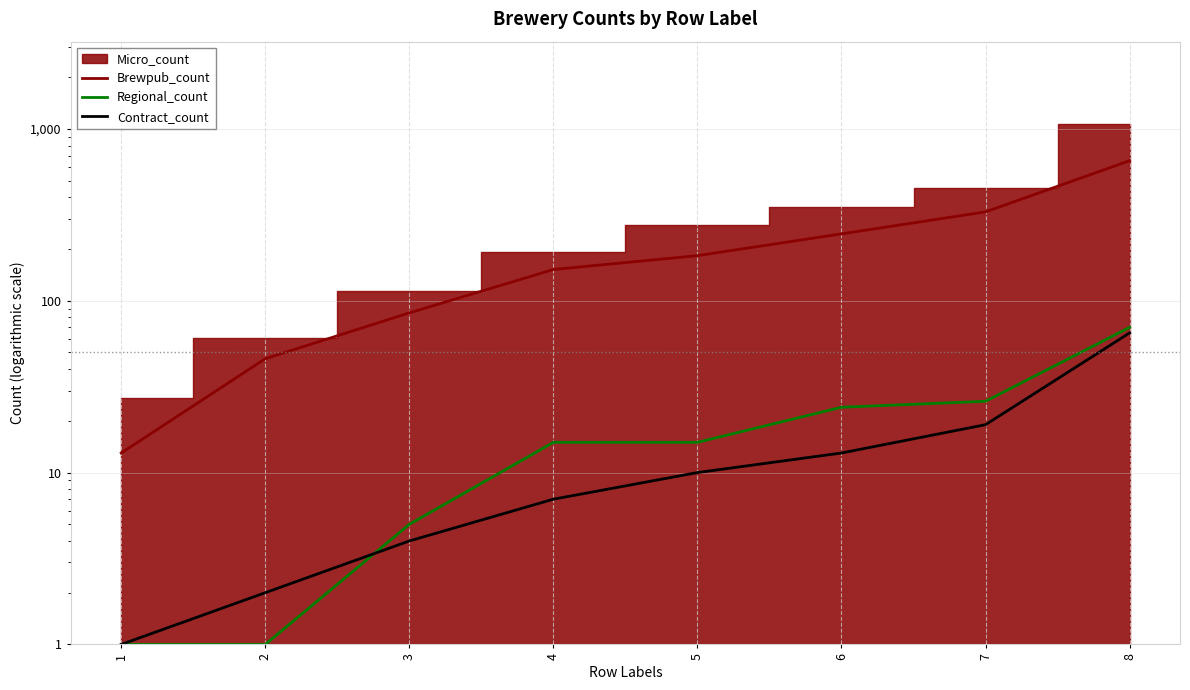

At which label does Regional_count reach its peak?

8